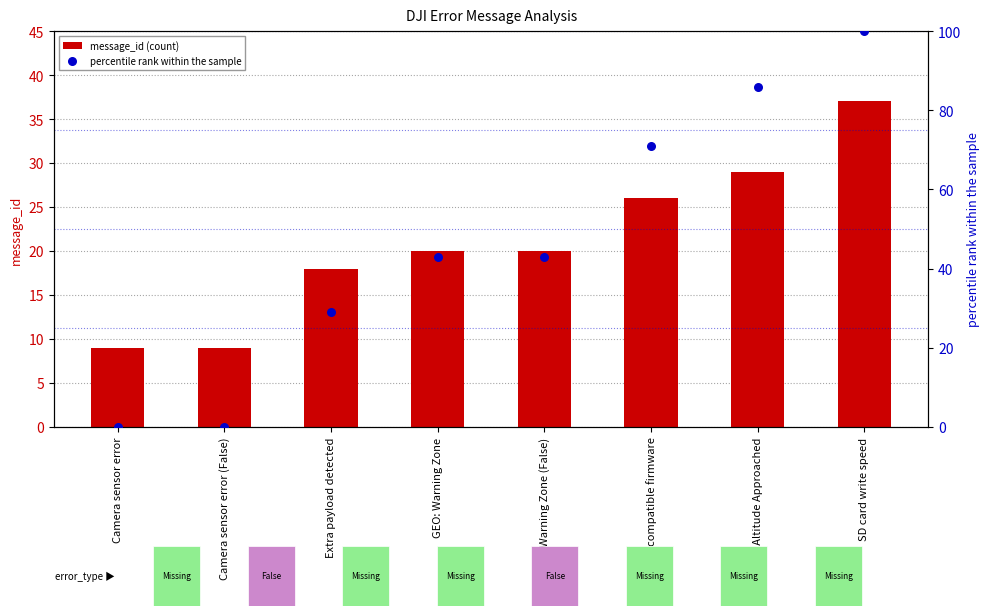

Which series reaches the maximum Y coordinate?

percentile rank within the sample